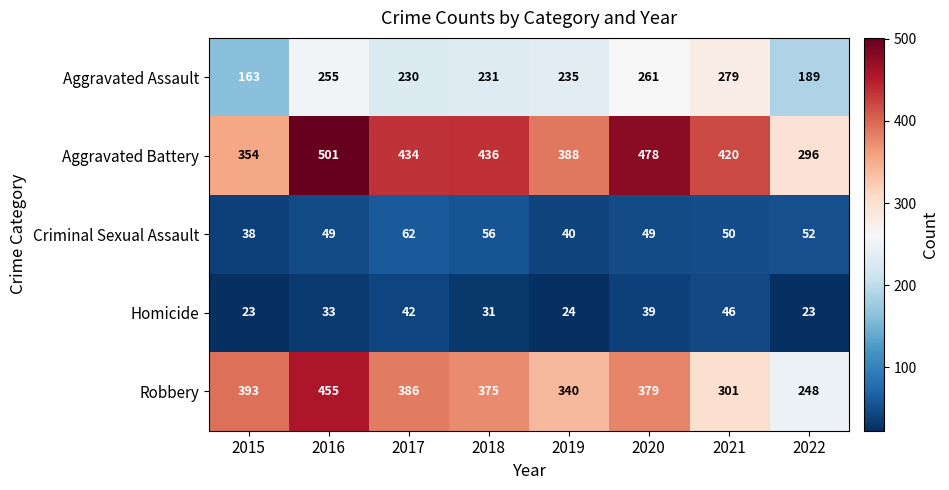

The value of Homicide at 2017 is 42. True or false?

True